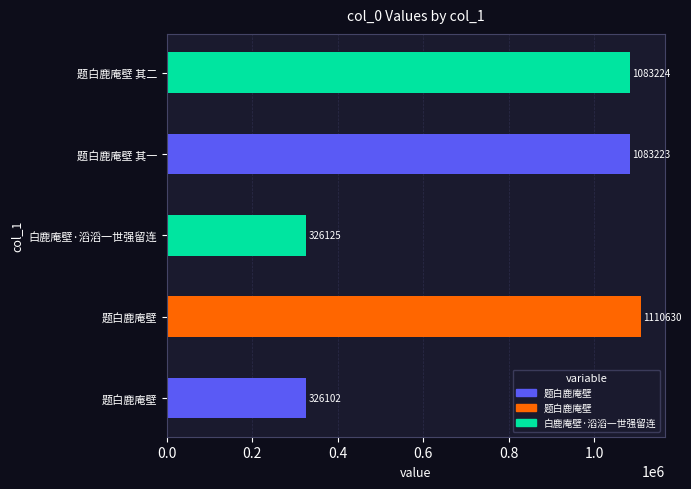

What is the difference between the maximum and minimum values?

784528